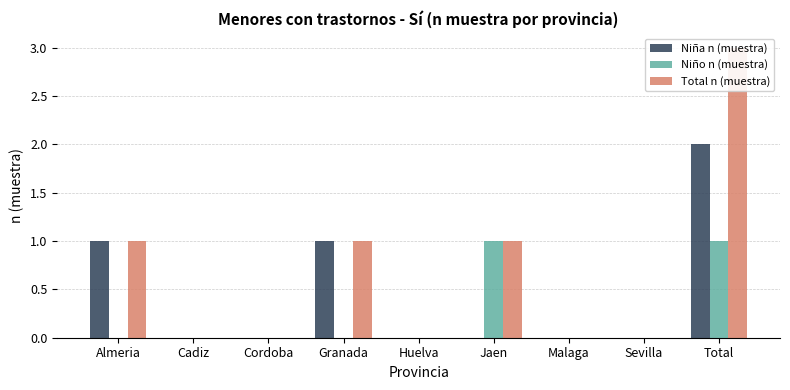

Which series has the largest total across all categories?

Total n (muestra)